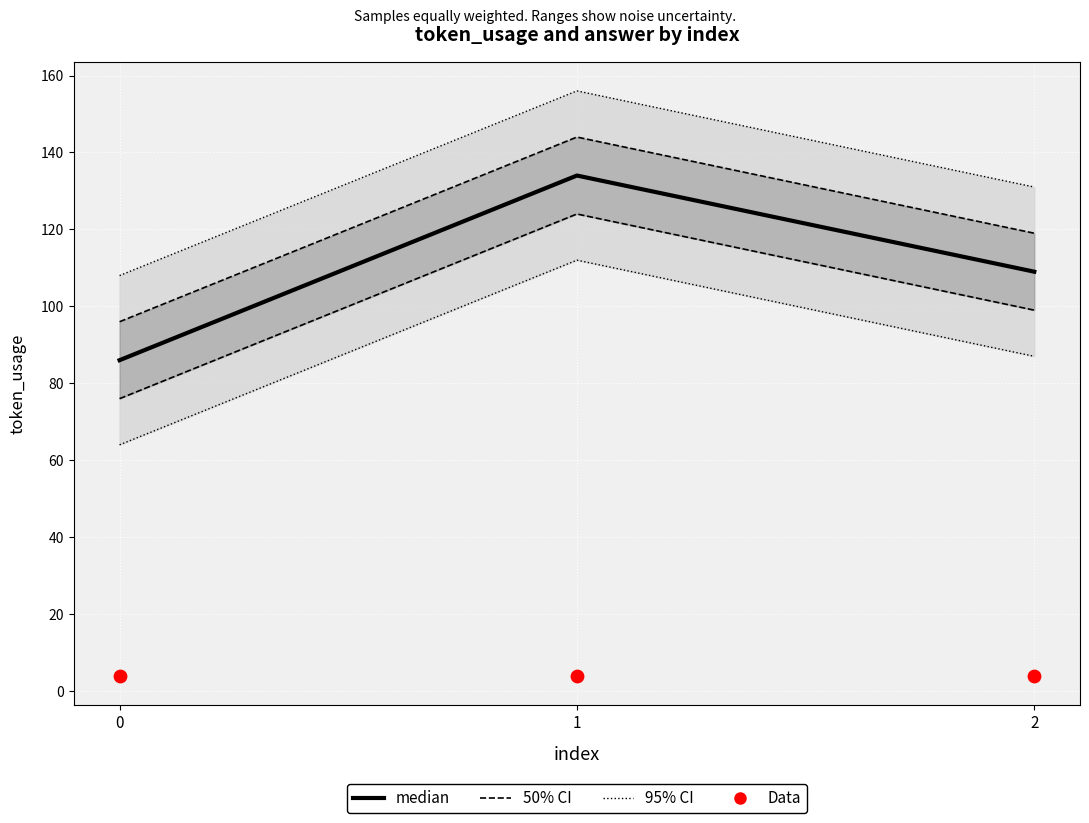

Which series reaches the minimum Y coordinate?

Data (answer)